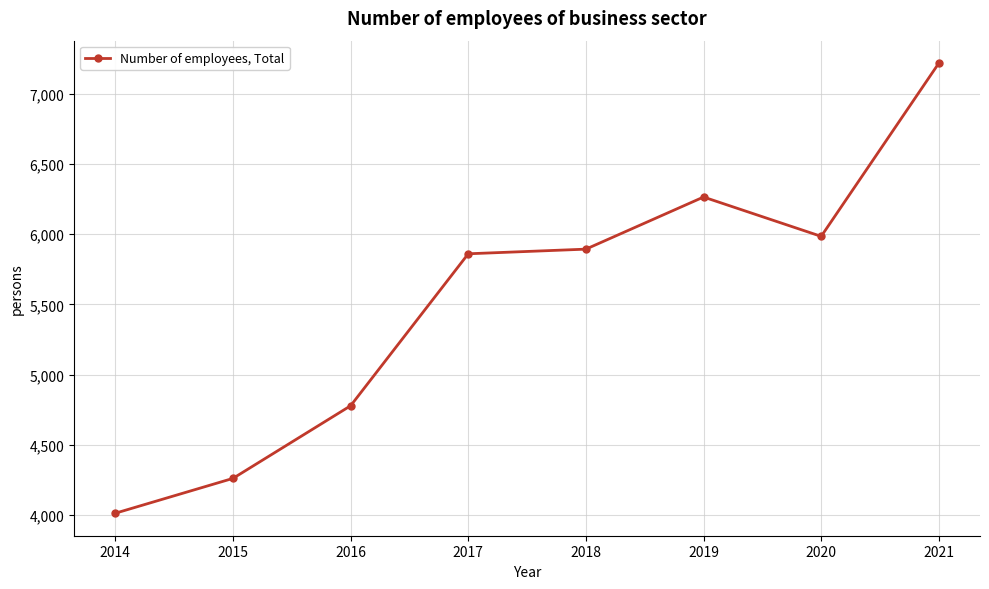

What is the sum of the values at 2017 and 2020?

11846